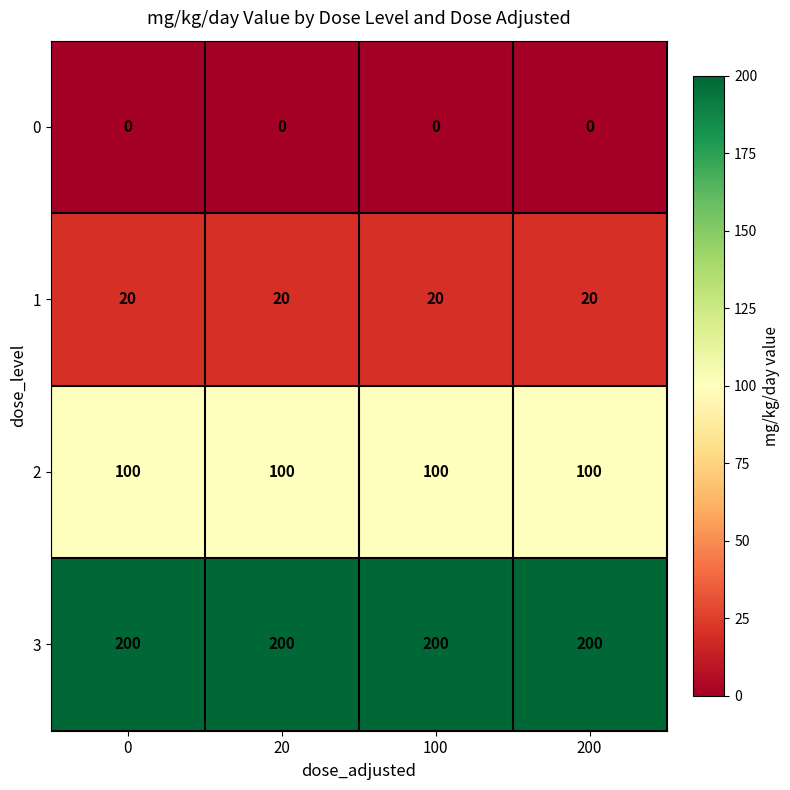

The 3 series shows 42 at 200. True or false?

False